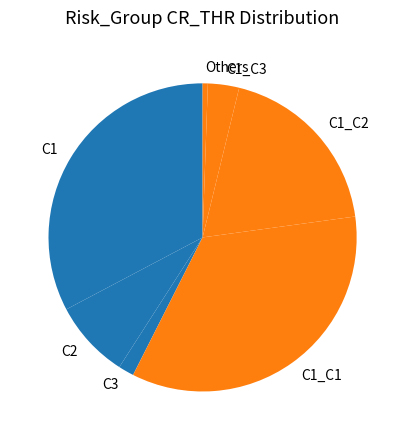

Combined, do C1_C3 and C1_C1 account for over 50%?

No